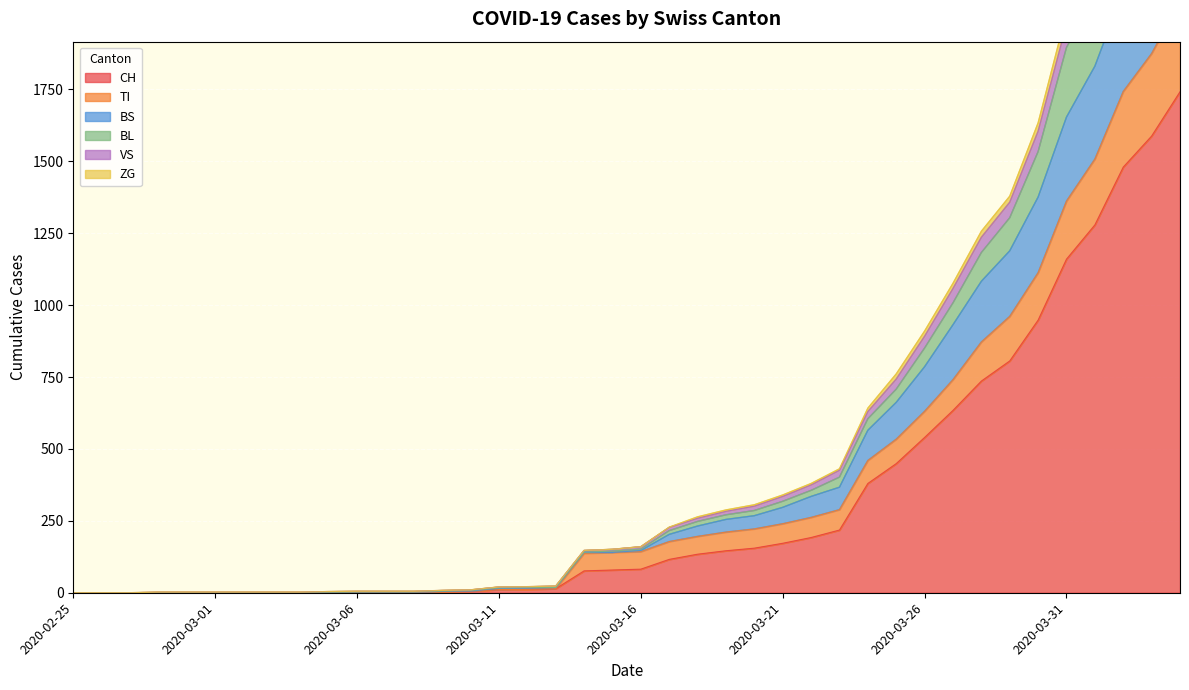

True or false: BL has a value of 0 at 2020-02-27.

True